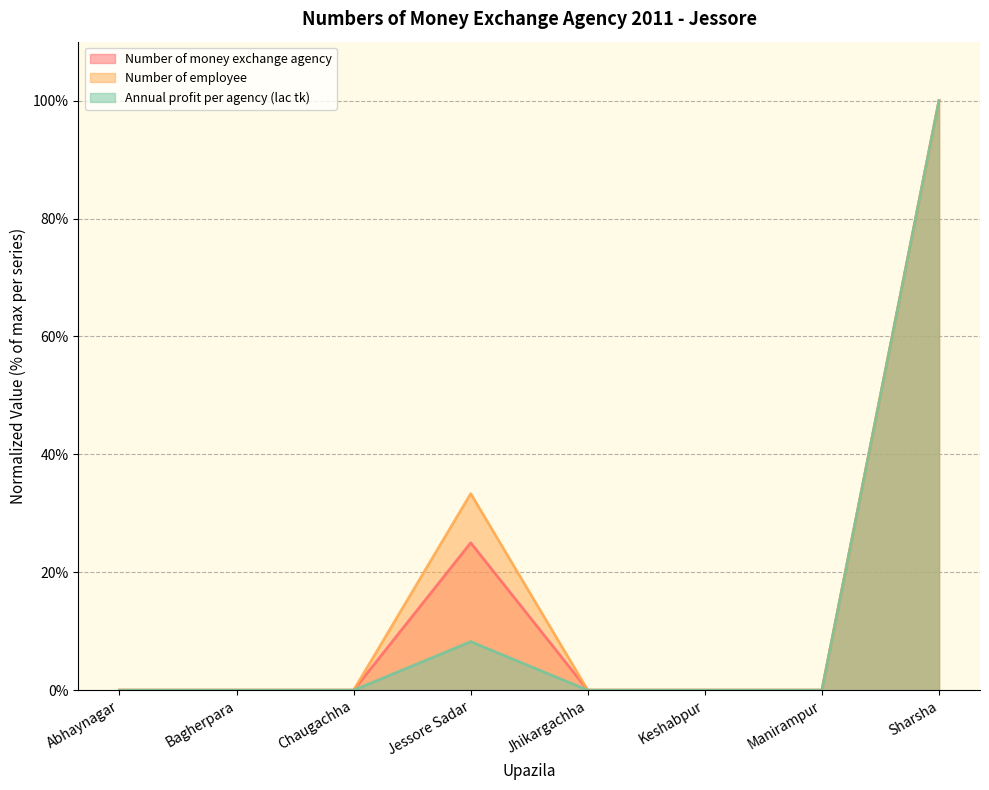

Is the value of Annual transactions per money exchange agency at Sharsha greater than the value of Number of employee at Abhaynagar?

Yes